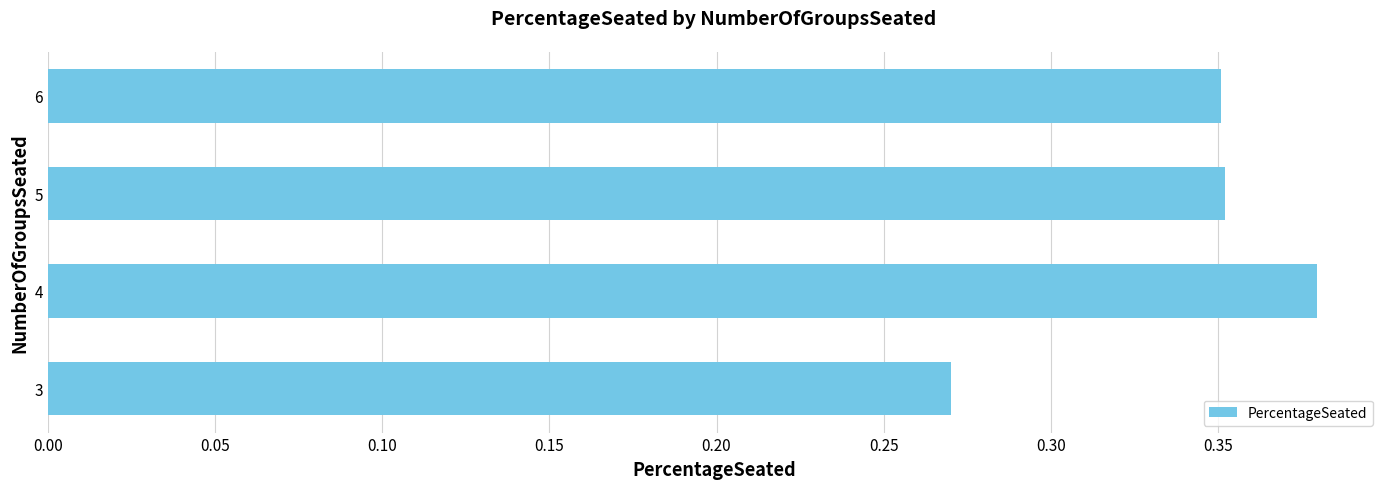

The chart shows a value of 0.2 at 4. True or false?

False